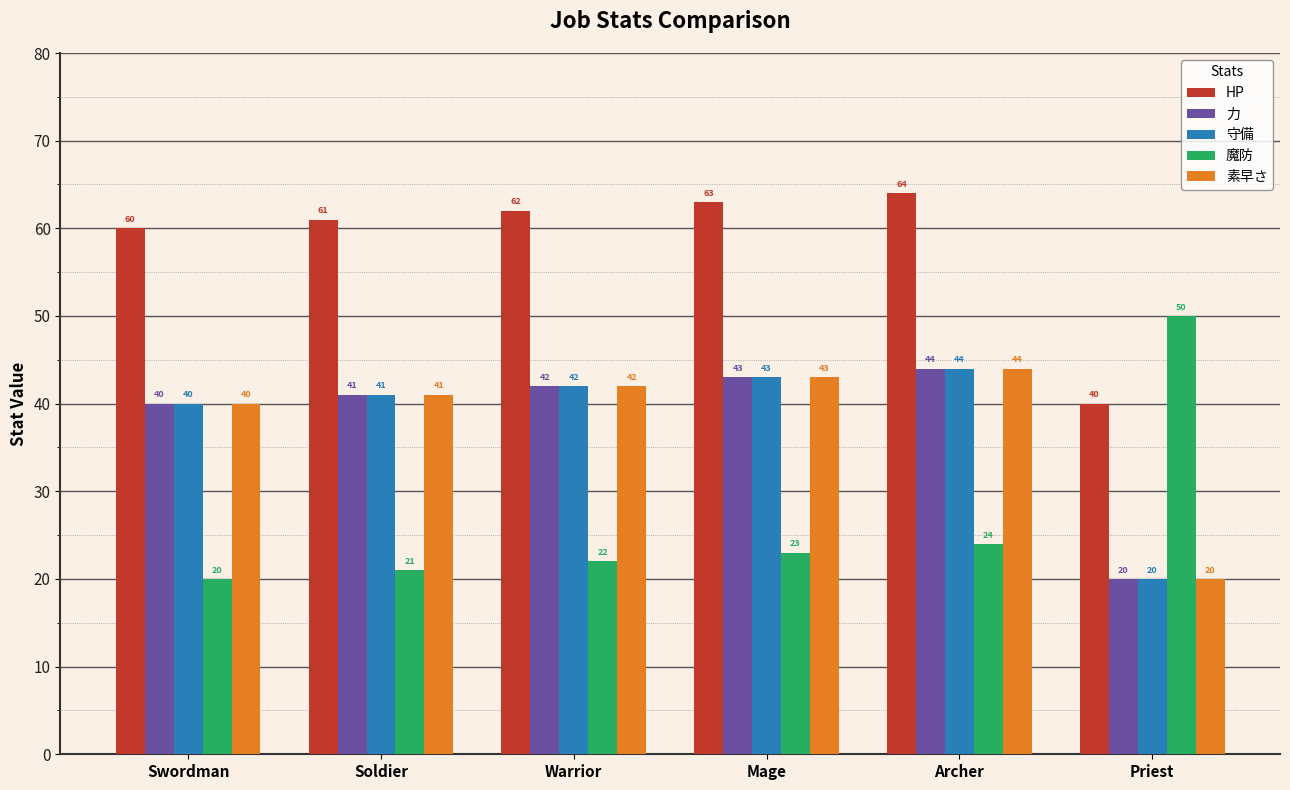

What are all the series names shown in the legend?

HP, 力, 守備, 魔防, 素早さ